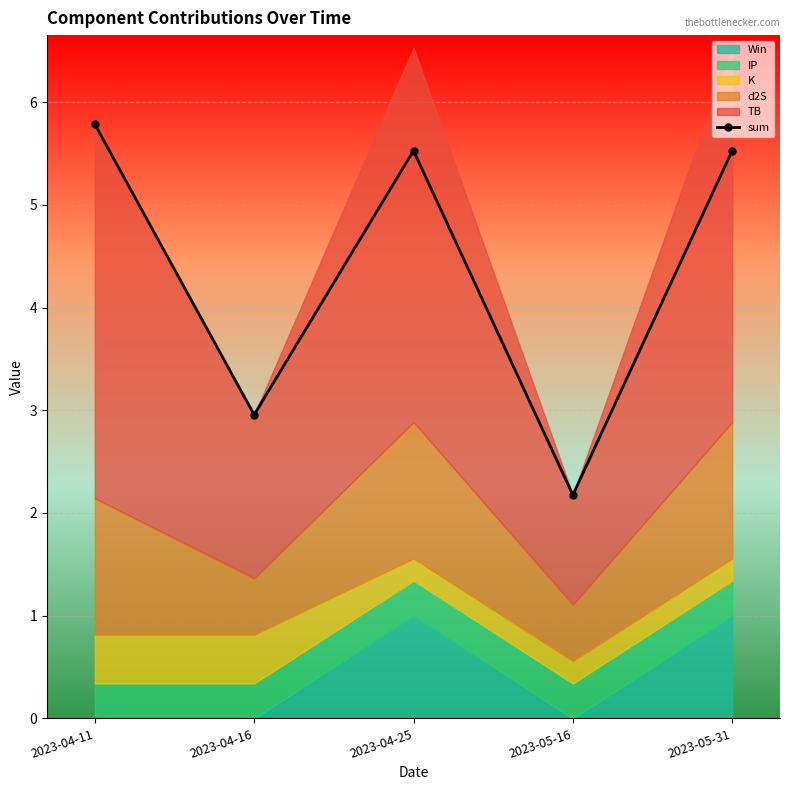

What is the smallest value displayed?

2.2